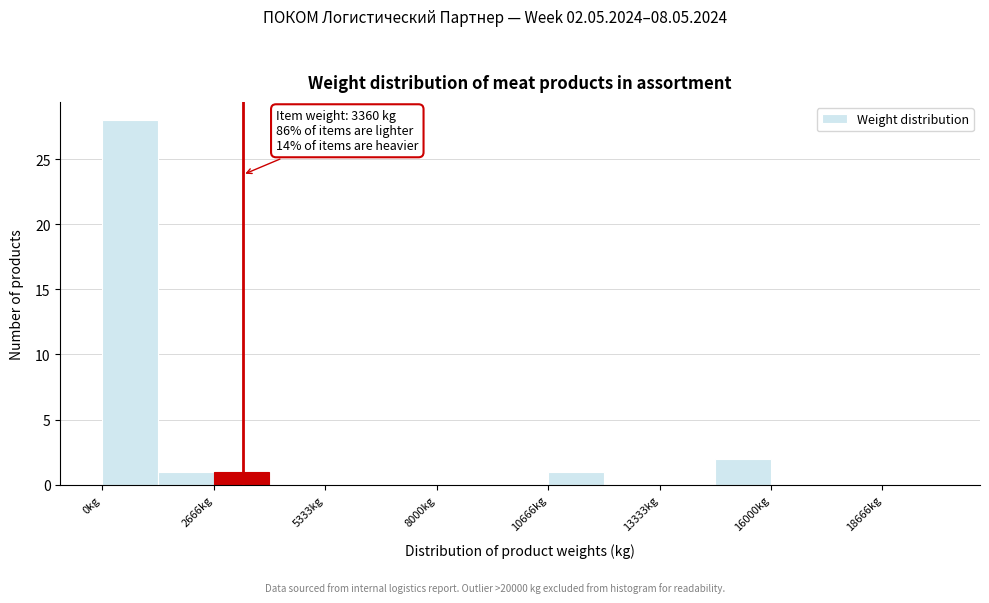

Around what value on the x-axis is the tallest bar? Give the approximate position of its centre, as read against the axis.

500